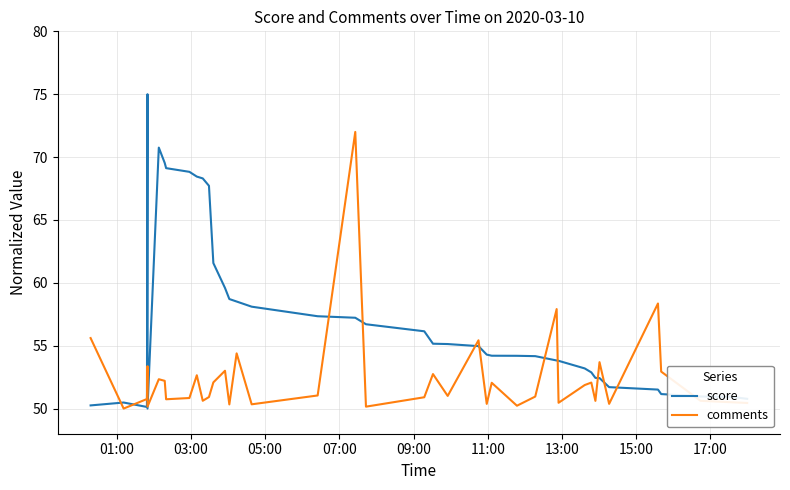

How many lines are shown in the chart?

2